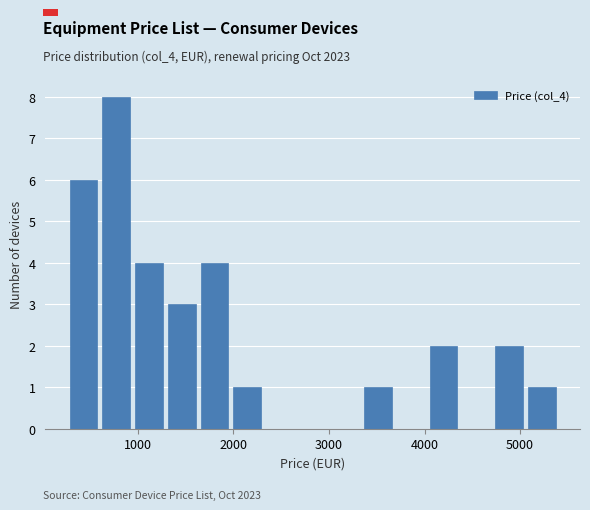

Read against the x-axis, roughly where is the centre of the tallest bar?

800